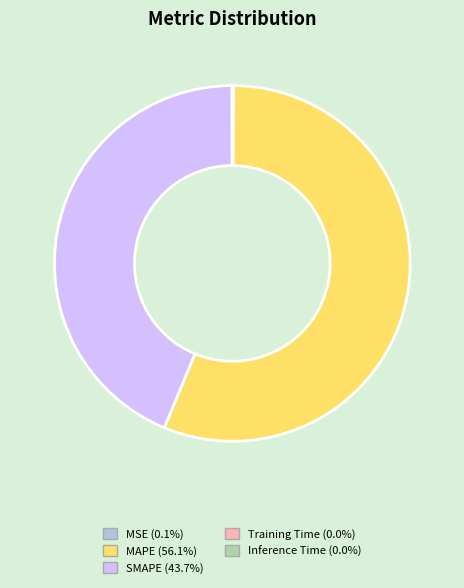

Is it true that MAPE is 56% of the pie?

True